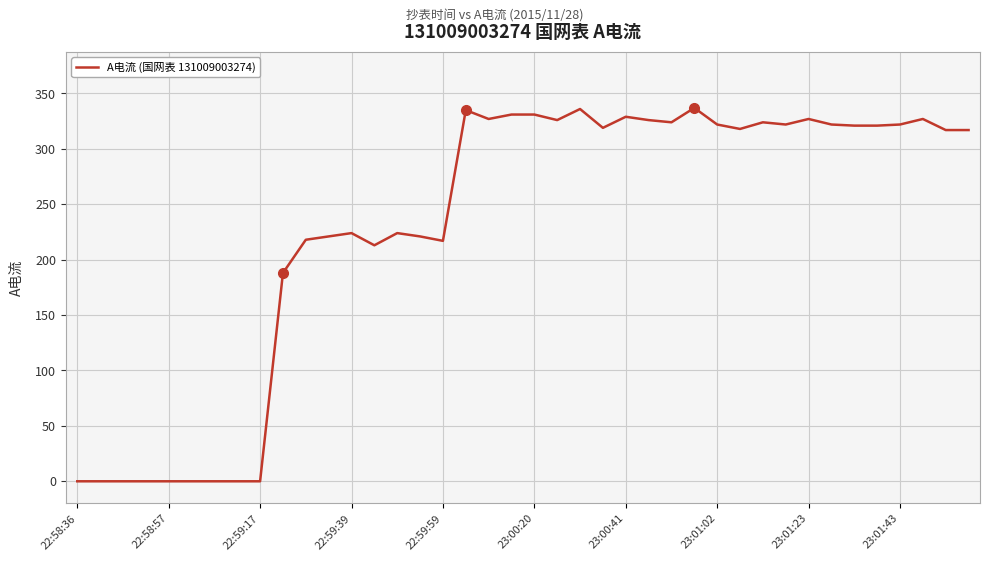

What is the difference between the maximum and minimum values?

337